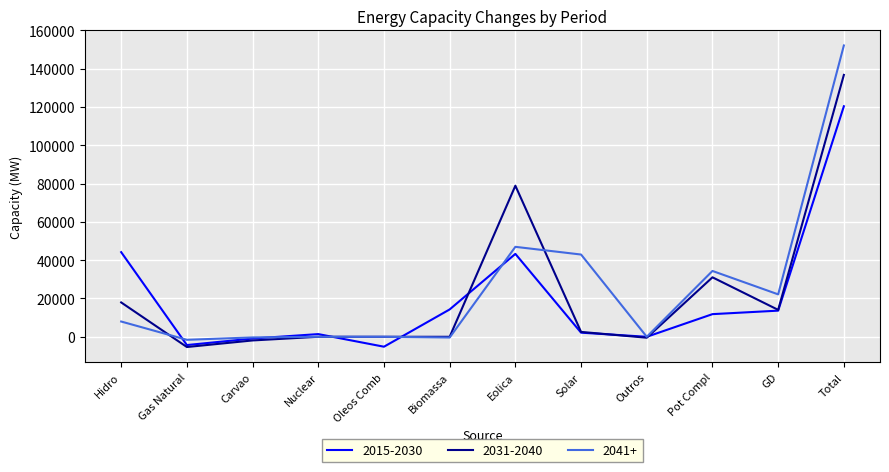

Rank the series by their average value, from lowest to highest.

2015-2030, 2031-2040, 2041+